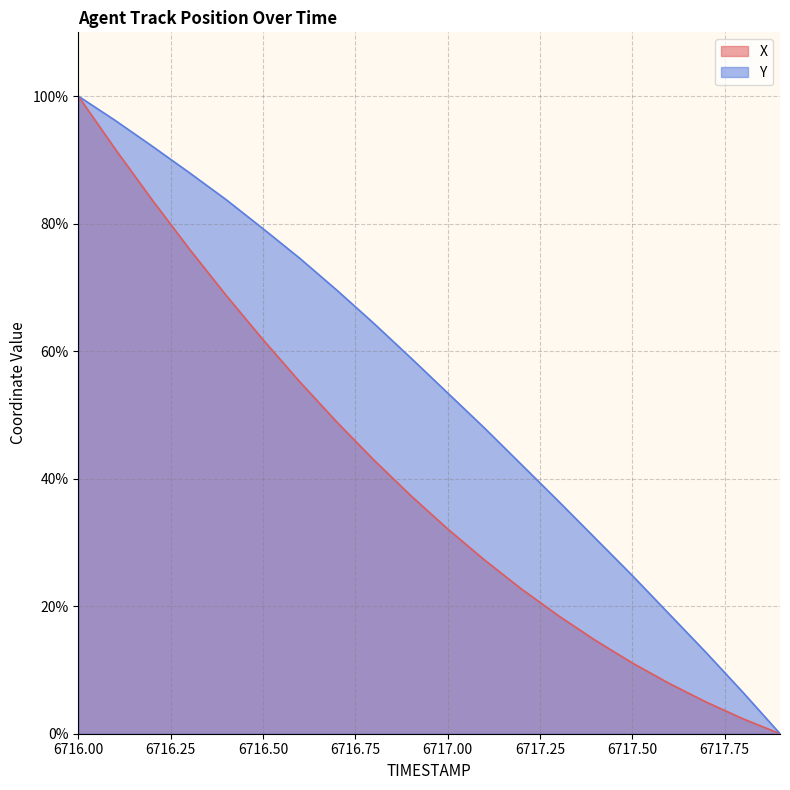

At how many categories does at least one series exceed 23?

16